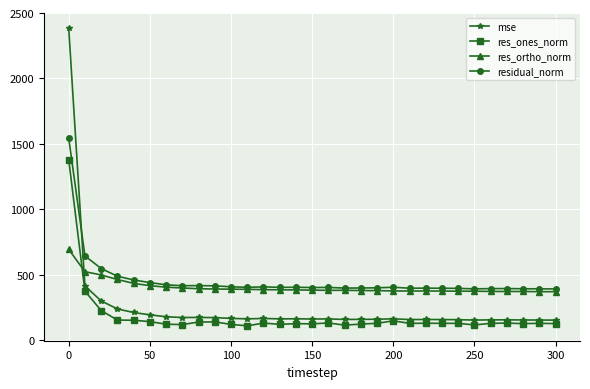

True or false: res_ones_norm and residual_norm intersect in this chart.

False